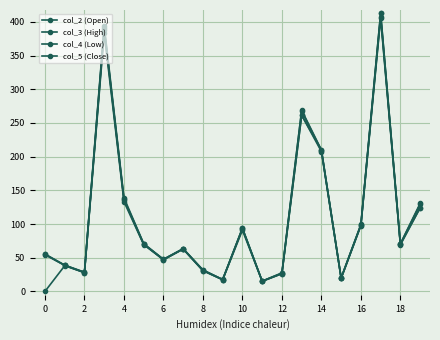

How many lines are shown in the chart?

4